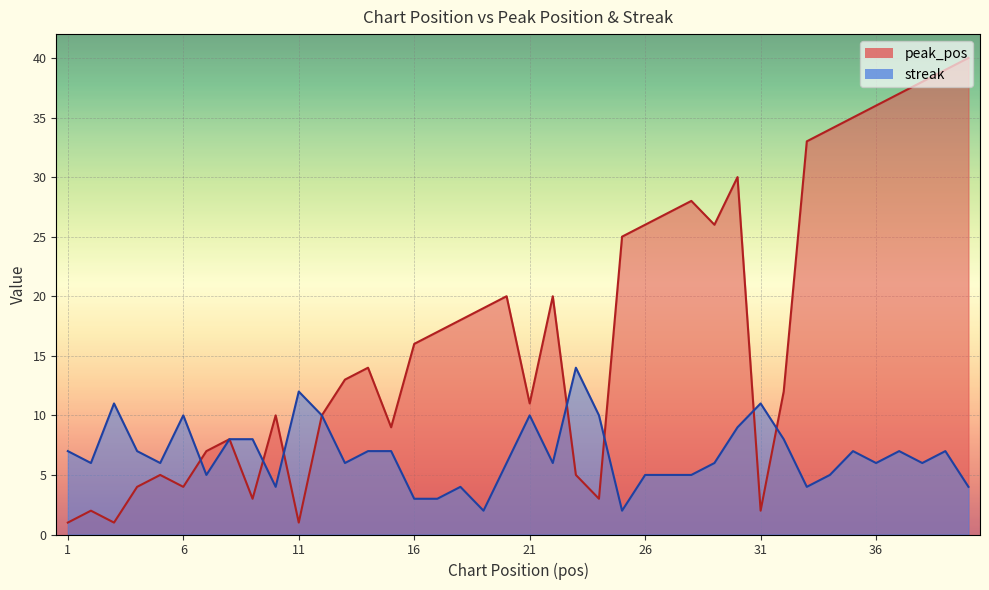

Reading left to right, transcribe all the data shown in this chart.

peak_pos: 1=1	2=2	3=1	4=4	5=5	6=4	7=7	8=8	9=3	10=10	11=1	12=10	13=13	14=14	15=9	16=16	17=17	18=18	19=19	20=20	21=11	22=20	23=5	24=3	25=25	26=26	27=27	28=28	29=26	30=30	31=2	32=12	33=33	34=34	35=35	36=36	37=37	38=38	39=39	40=40
streak: 1=7	2=6	3=11	4=7	5=6	6=10	7=5	8=8	9=8	10=4	11=12	12=10	13=6	14=7	15=7	16=3	17=3	18=4	19=2	20=6	21=10	22=6	23=14	24=10	25=2	26=5	27=5	28=5	29=6	30=9	31=11	32=8	33=4	34=5	35=7	36=6	37=7	38=6	39=7	40=4